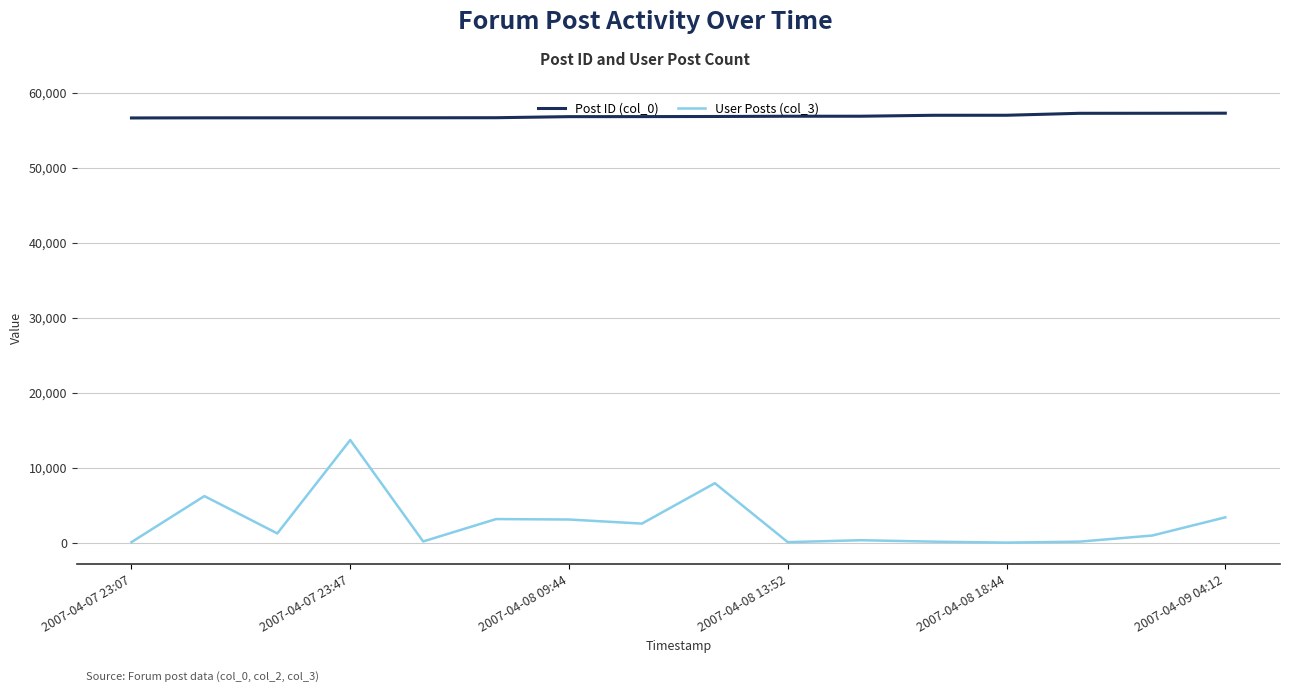

Which series has the largest range (max minus min)?

User Posts (col_3)